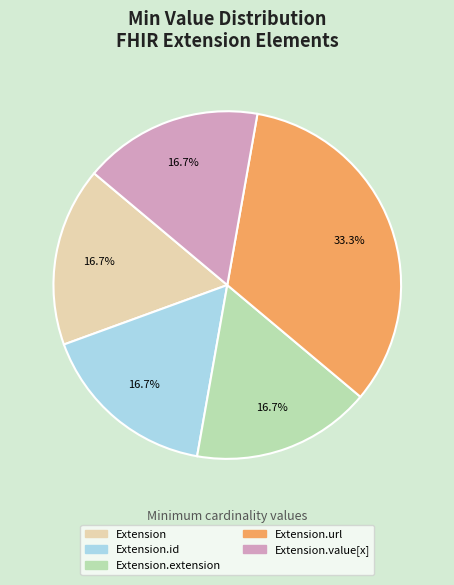

Between Extension.id and Extension.url, which is larger?

Extension.url